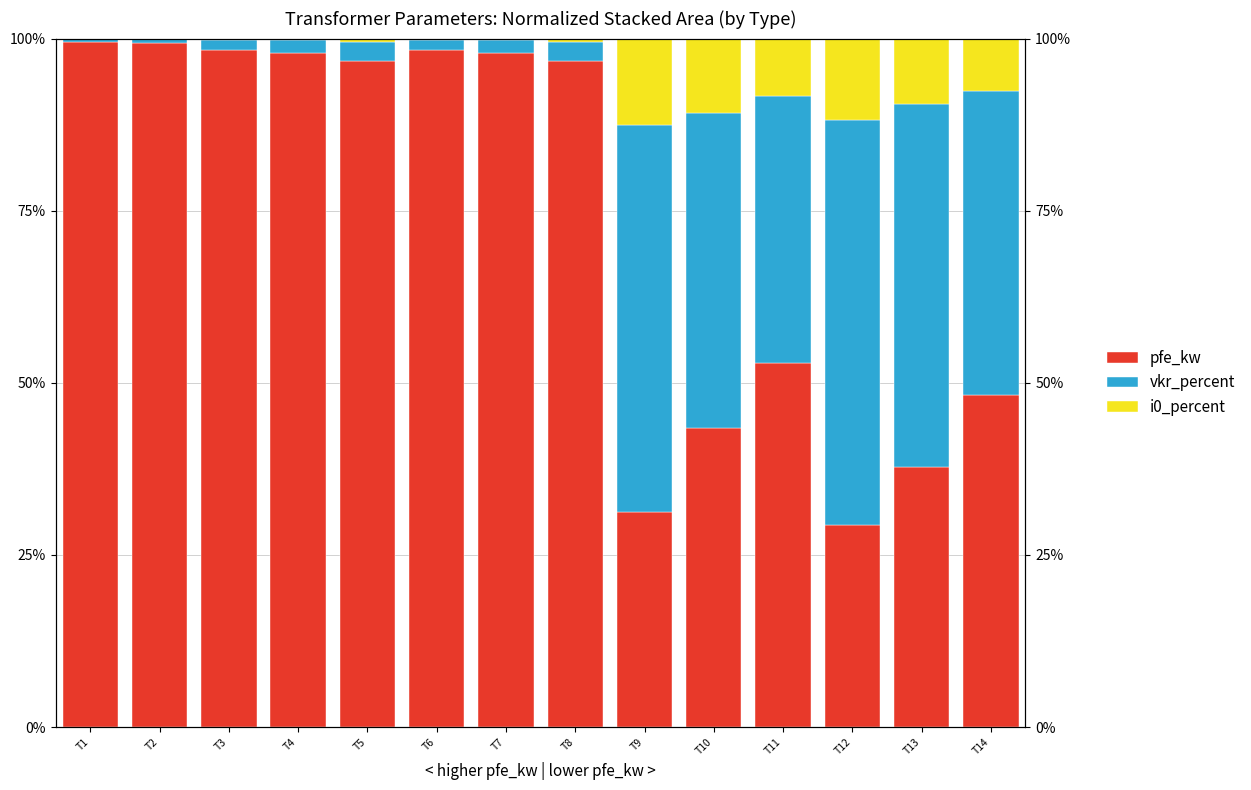

Which series has the widest spread of values?

pfe_kw